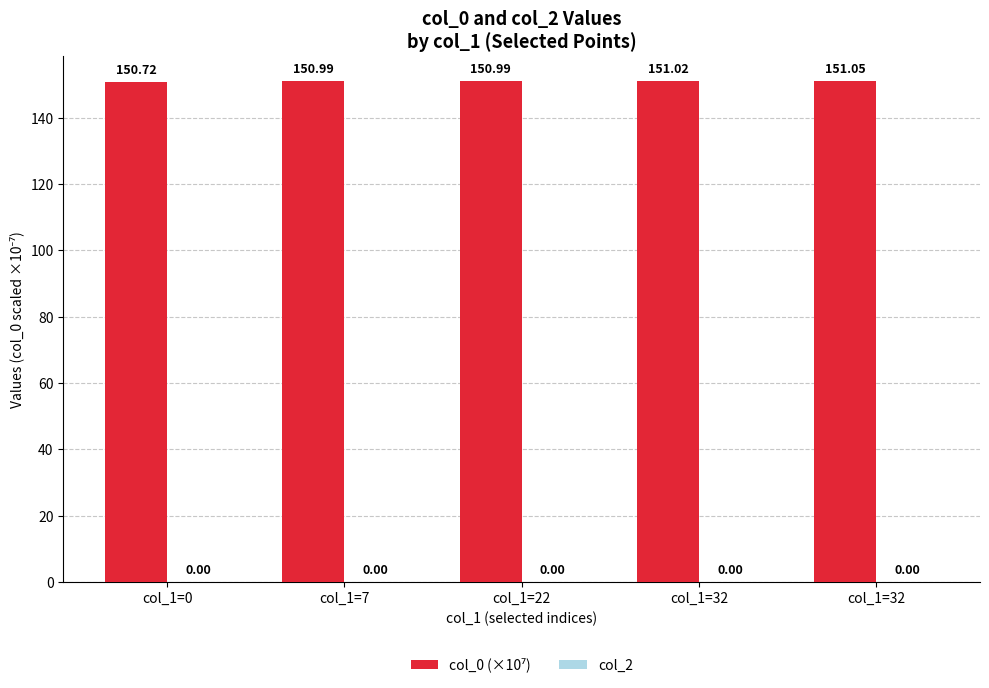

Which has a higher value, col_1=7 or col_1=22?

col_1=22